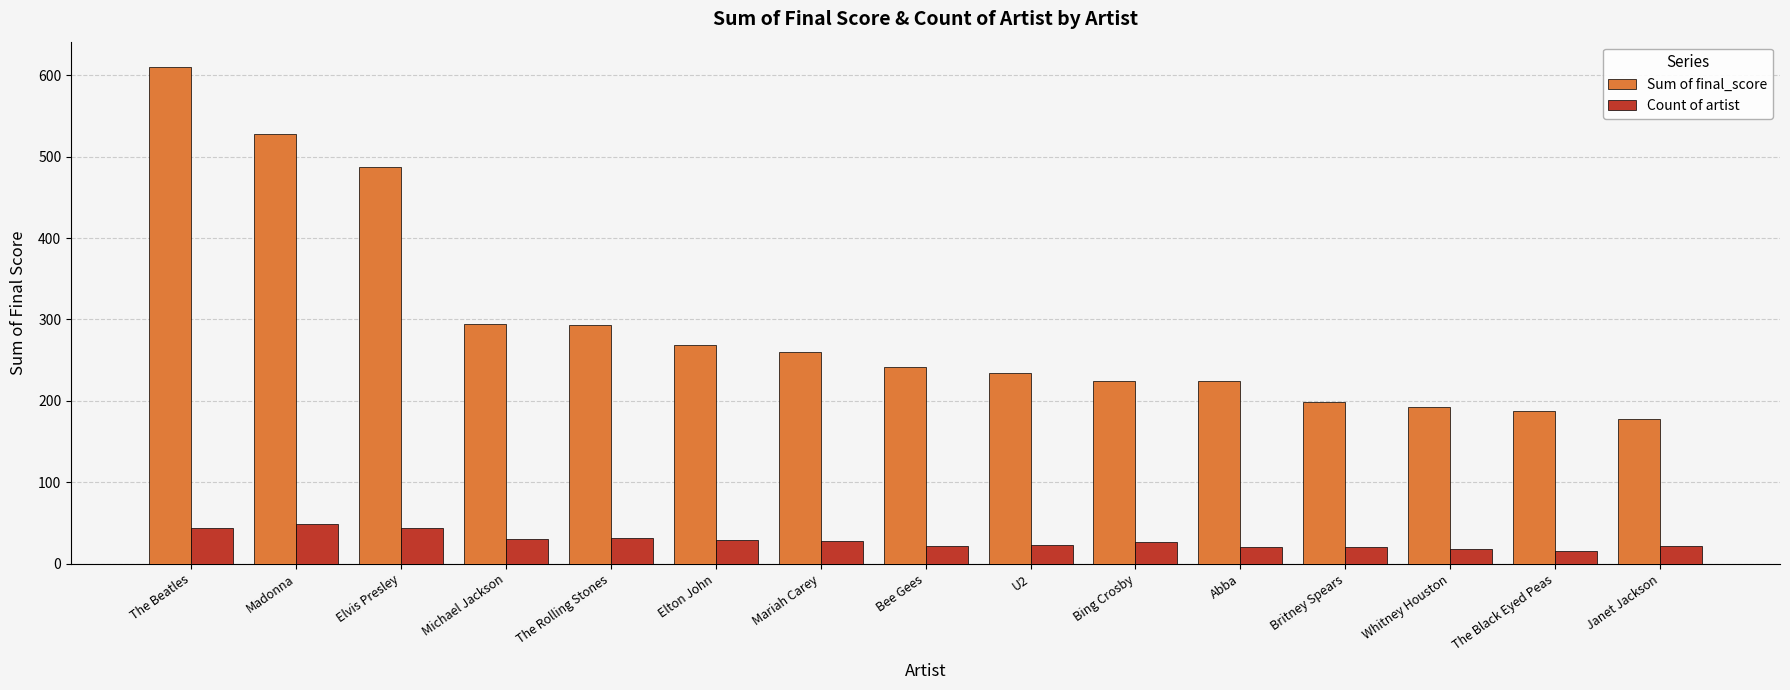

List the series in order of their overall mean, highest first.

Sum of final_score, Count of artist